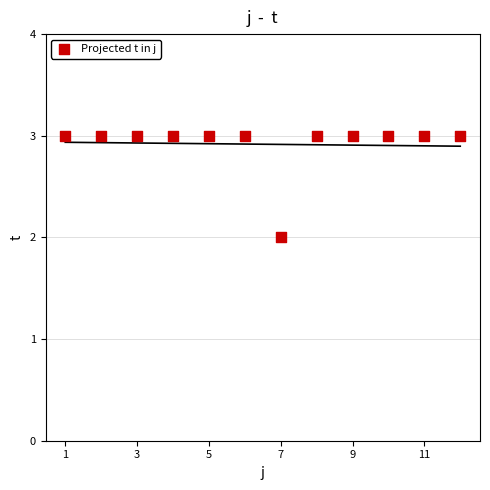

What is the average Y value?

3